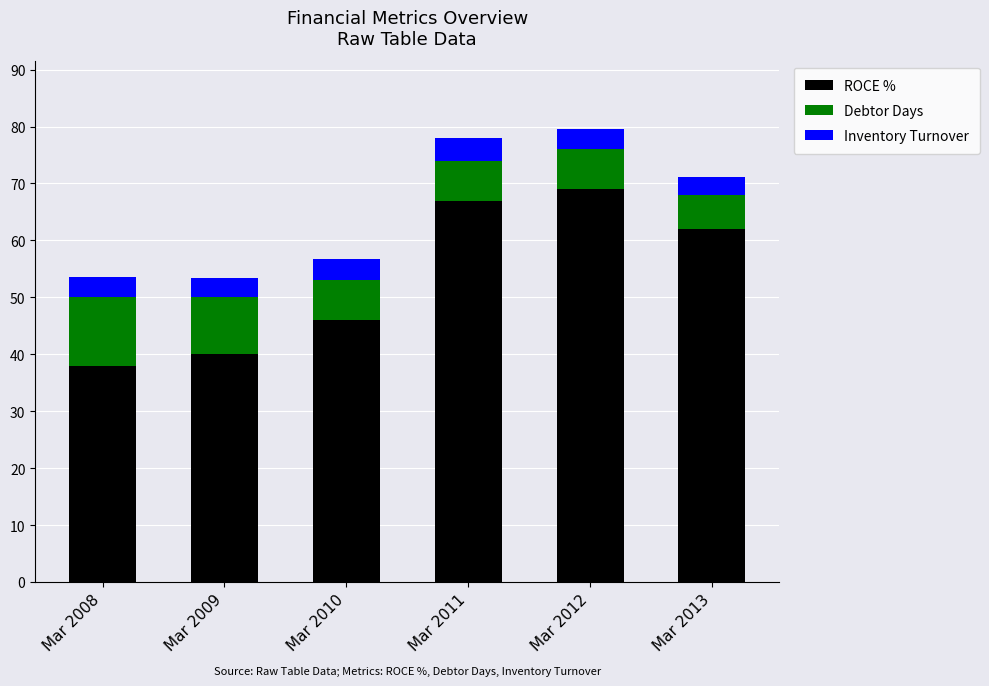

What are all the series names shown in the legend?

ROCE %, Debtor Days, Inventory Turnover